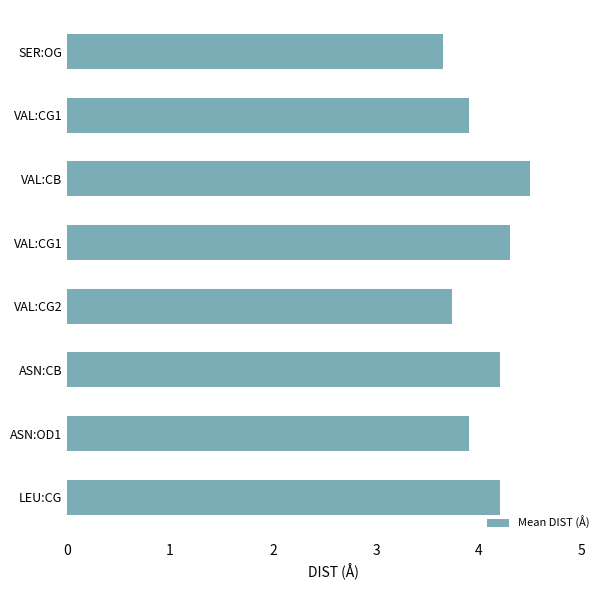

How many bars are there in total?

8